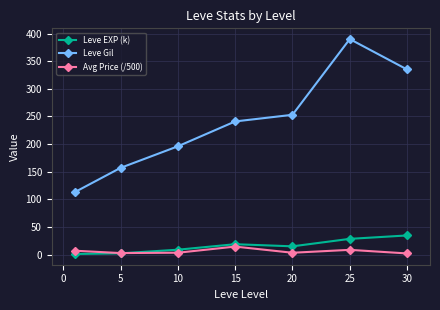

True or false: Avg Price (/500) and Leve Gil intersect in this chart.

False